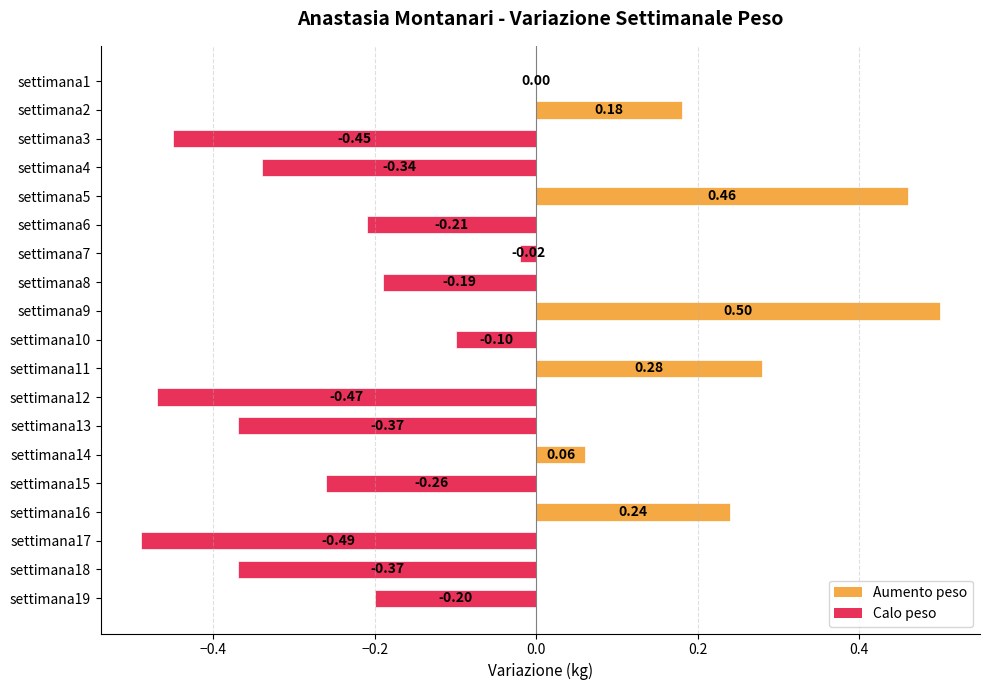

What is the change in value from settimana9 to settimana19?

-0.7